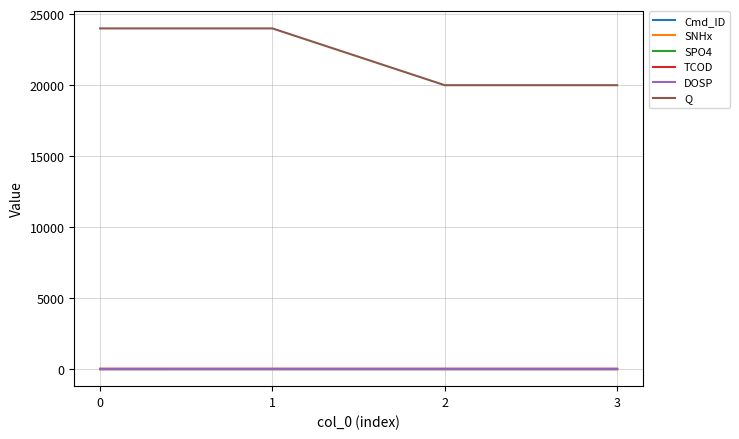

How many interior local peaks does the Cmd_ID series have?

1